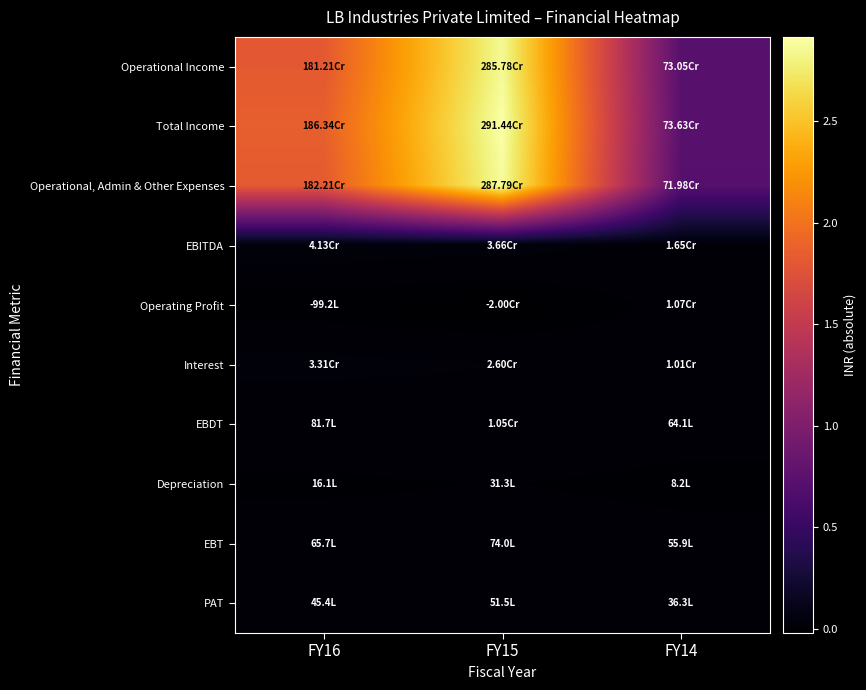

Reading left to right, what are all the values shown in this chart?

Operational Income: FY16=1812147055	FY15=2857847142	FY14=730517519
Total Income: FY16=1863377341	FY15=2914443456	FY14=736302003
Operational, Admin & Other Expenses: FY16=1822065803	FY15=2877870357	FY14=719820769
EBITDA: FY16=41311538	FY15=36573099	FY14=16481234
Operating Profit: FY16=-9918748	FY15=-20023215	FY14=10696750
Interest: FY16=33140464	FY15=26046088	FY14=10076062
EBDT: FY16=8171074	FY15=10527011	FY14=6405172
Depreciation: FY16=1605058	FY15=3127069	FY14=817754
EBT: FY16=6566016	FY15=7399942	FY14=5587418
PAT: FY16=4536474	FY15=5151486	FY14=3632145